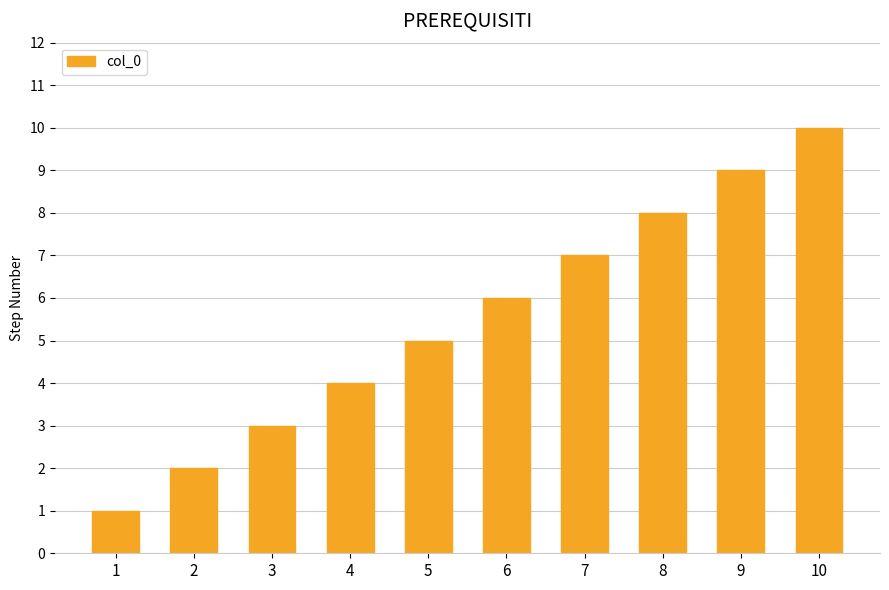

How many values are between 3 and 8?

6